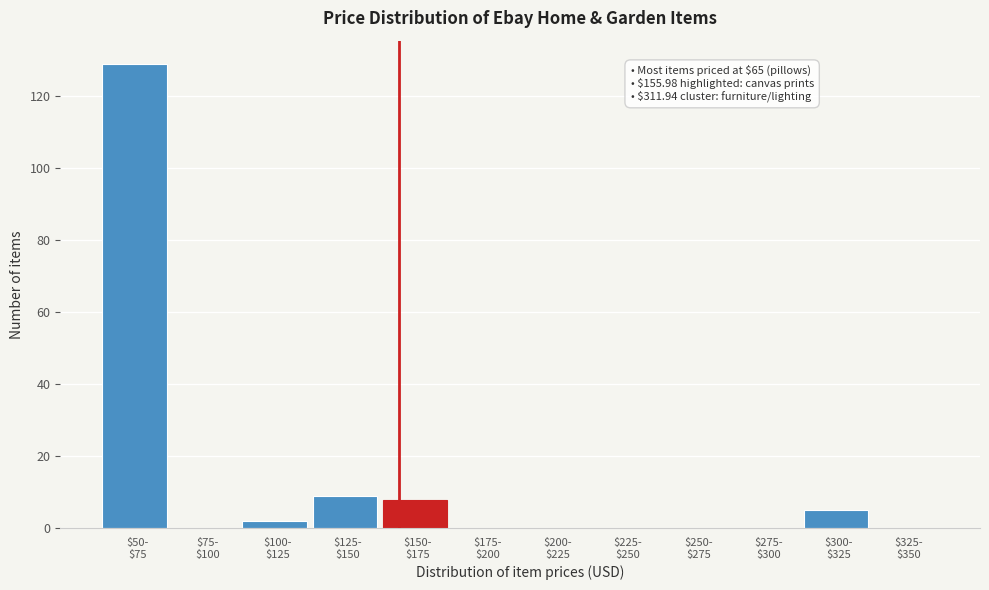

What is the sum of all values?

153